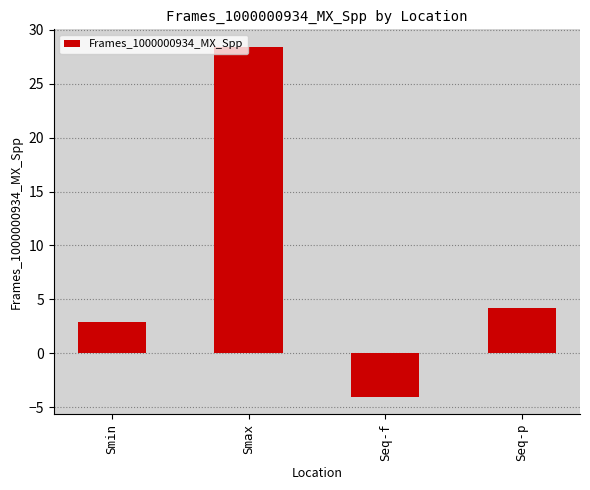

The value at Smax is 17.7. True or false?

False